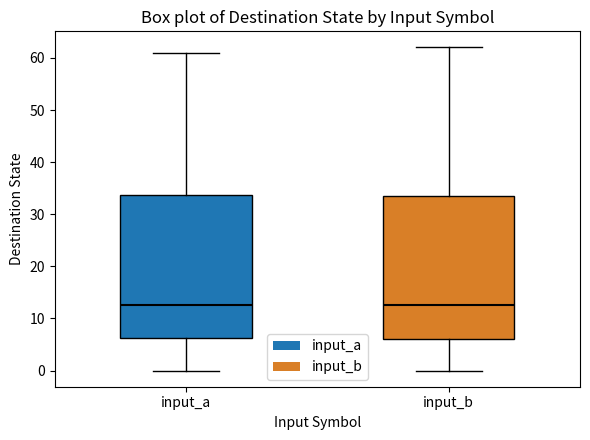

Reading left to right, read every box against the y-axis: the position of its median line, the range the box covers, and the ends of its whiskers. The values are not printed on the chart, so give them approximately, as read against the axis.

input_a: median 13, box 6 to 34, whiskers 0 to 61
input_b: median 13, box 6 to 34, whiskers 0 to 62